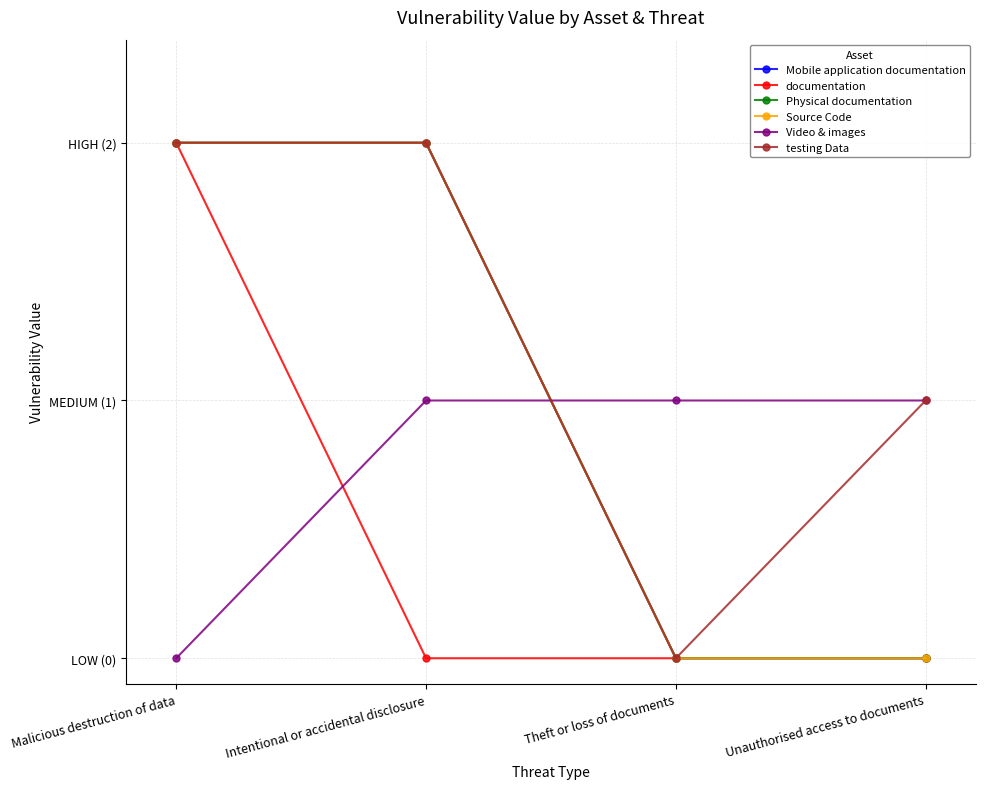

Is this an area chart (filled region under the line)?

No